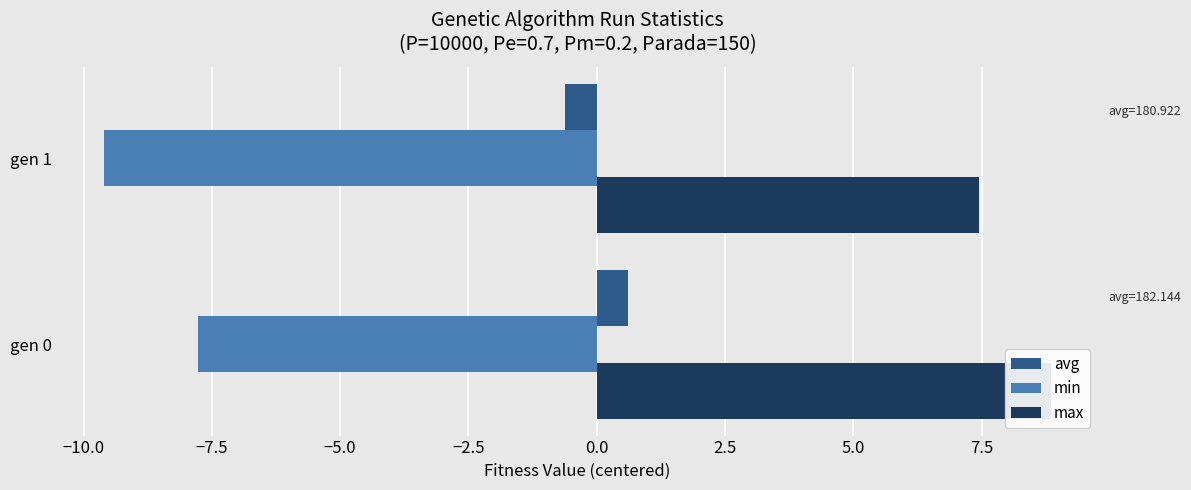

Which series has the largest total across all categories?

max